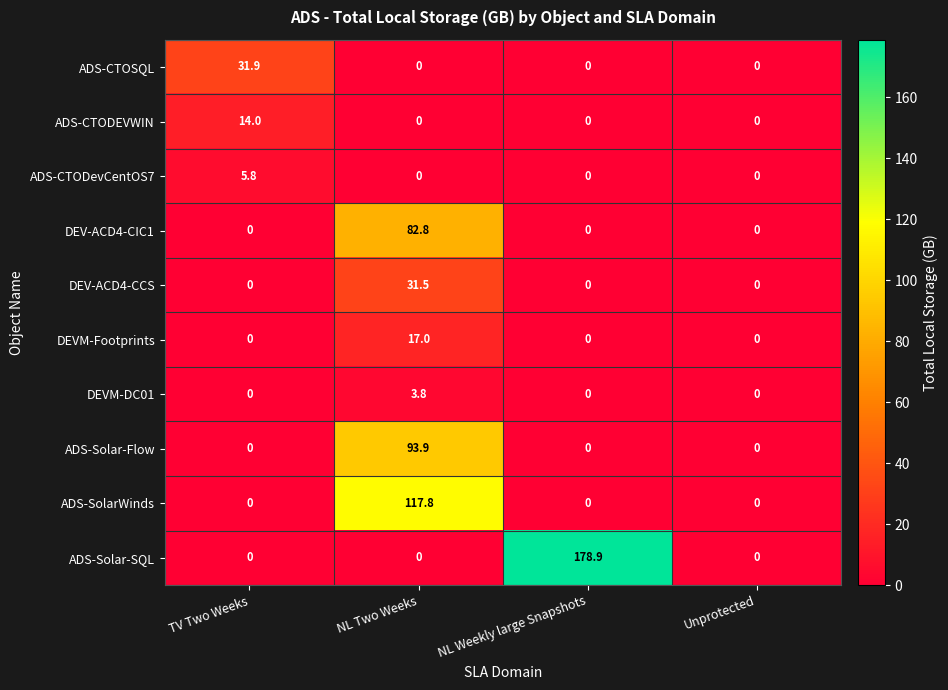

How many data points in DEV-ACD4-CIC1 are above 0?

1